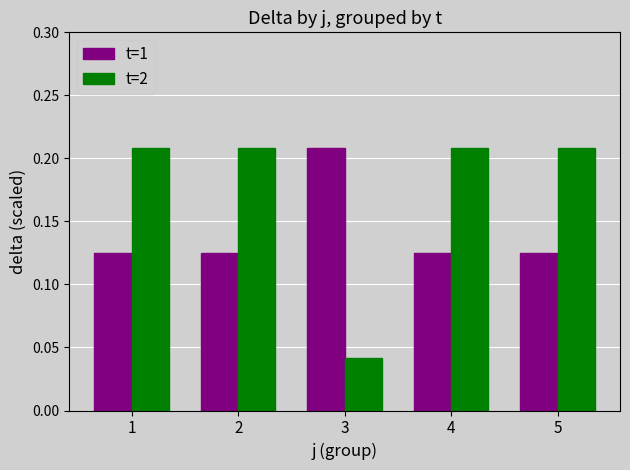

At which label does t=1 reach its peak?

3